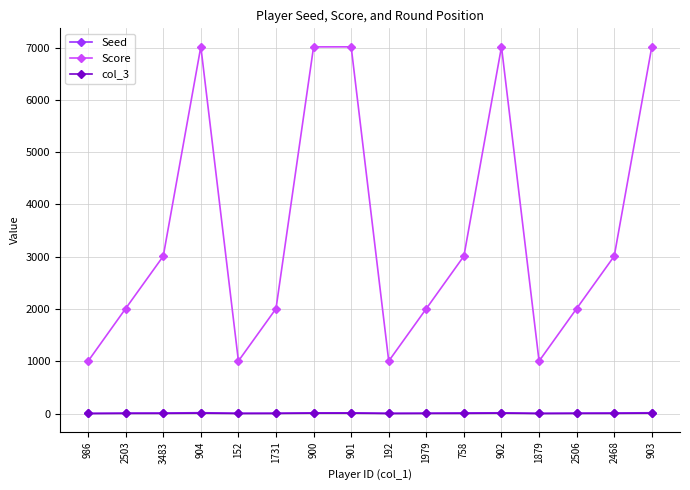

What is the maximum value shown in the chart?

7016